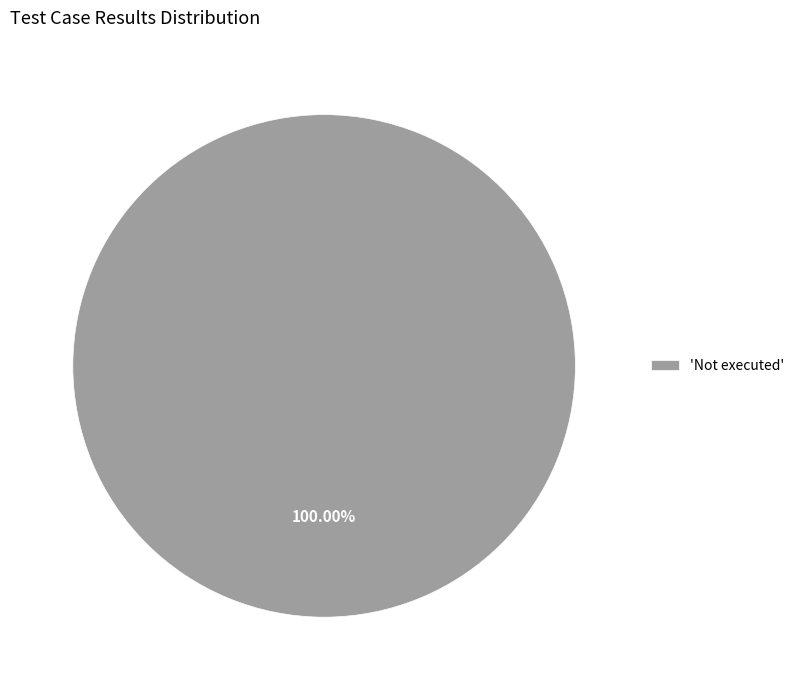

Rank the categories by value from highest to lowest.

'Not executed'